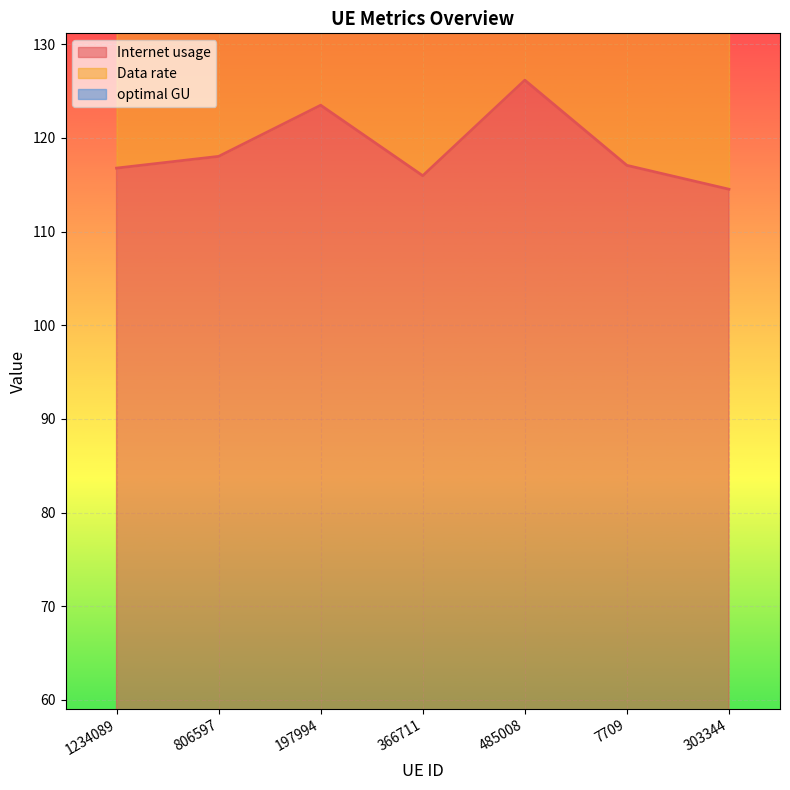

At how many categories does at least one series exceed 147?

7